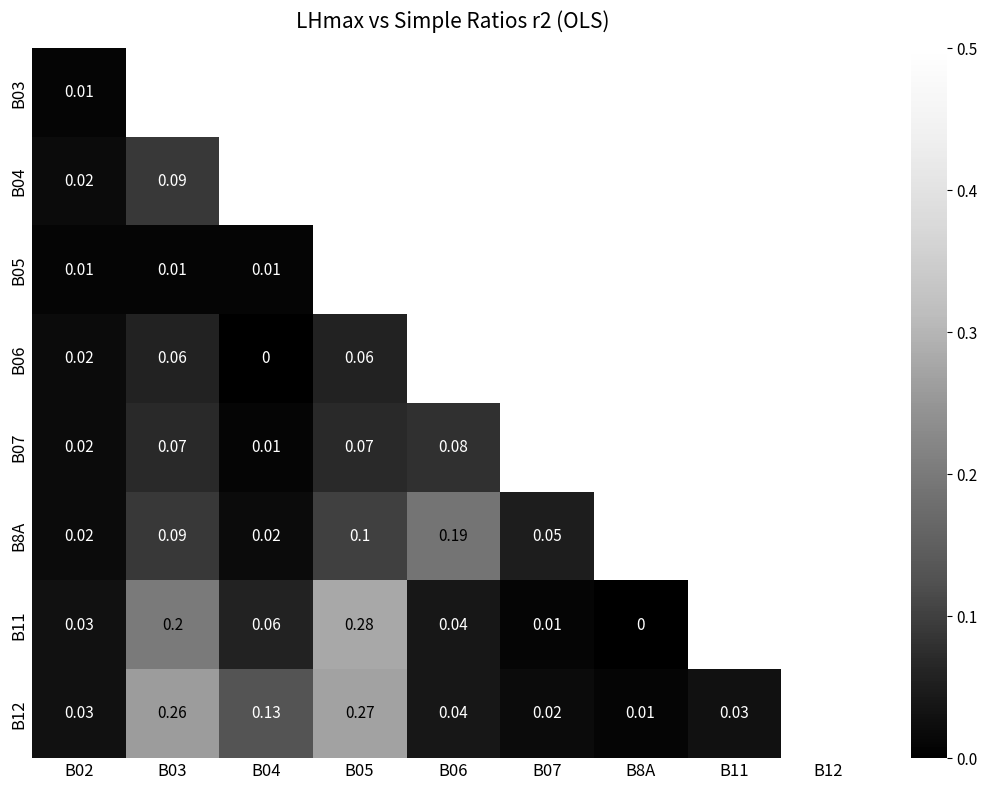

Is the value of B07 at B05 greater than the value of B11 at B8A?

Yes